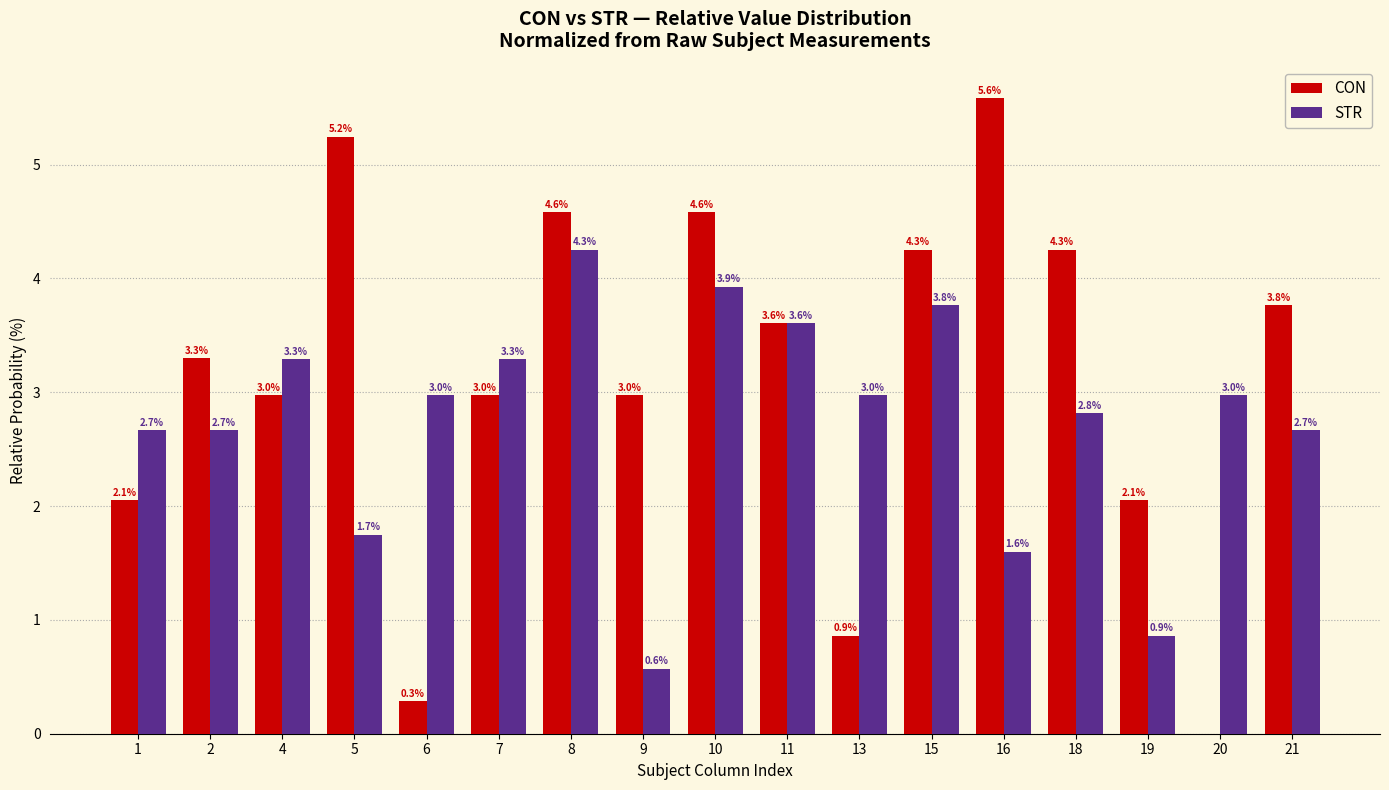

What value does the CON series have at 10?

4.6